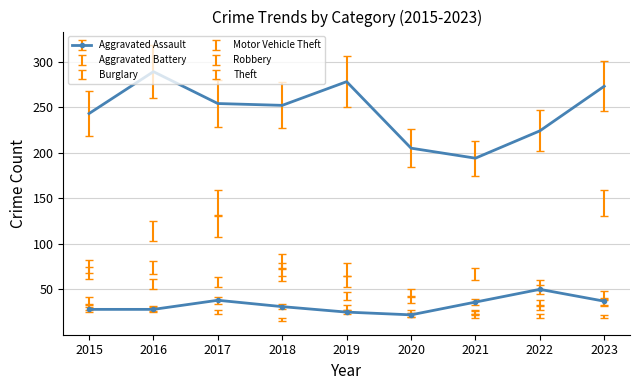

What are all the series names shown in the legend?

Aggravated Assault, Aggravated Battery, Burglary, Motor Vehicle Theft, Robbery, Theft